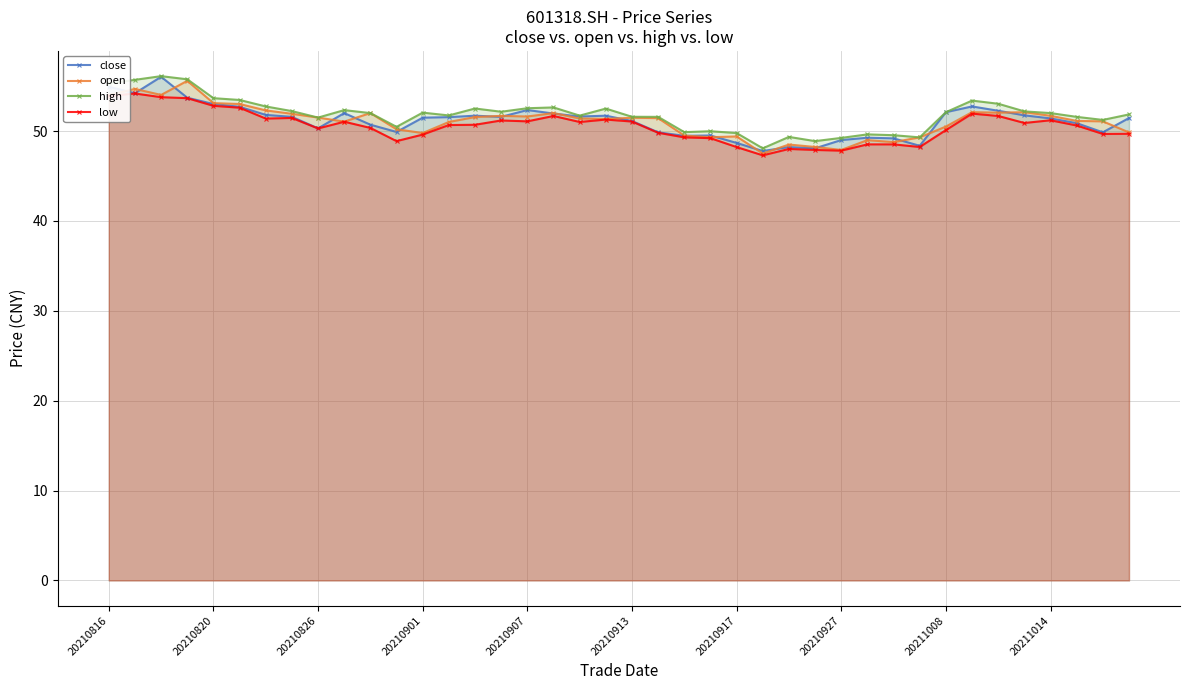

What is the value of the close point at the 4th from the left?

53.7